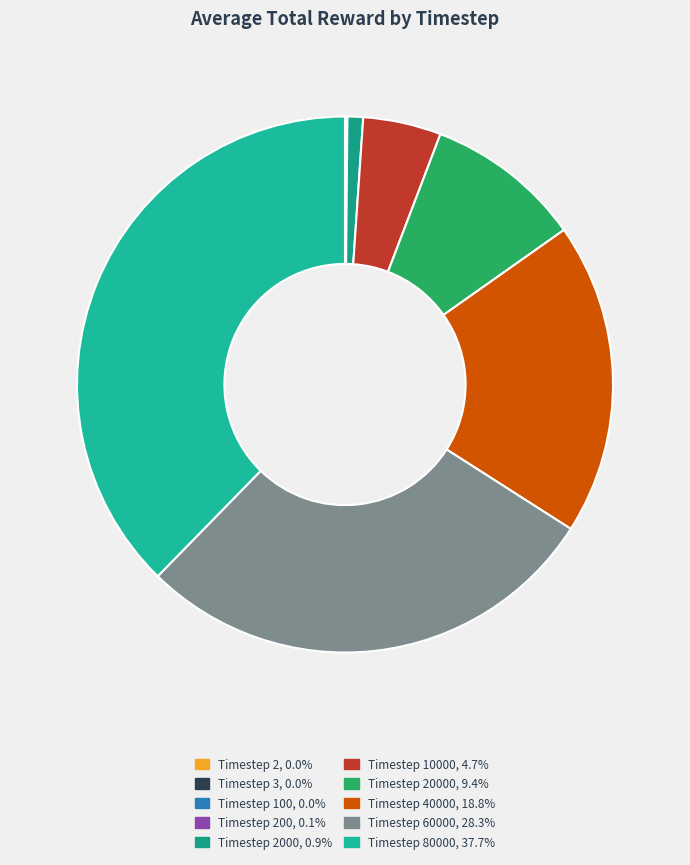

How many slices are in this pie chart?

10